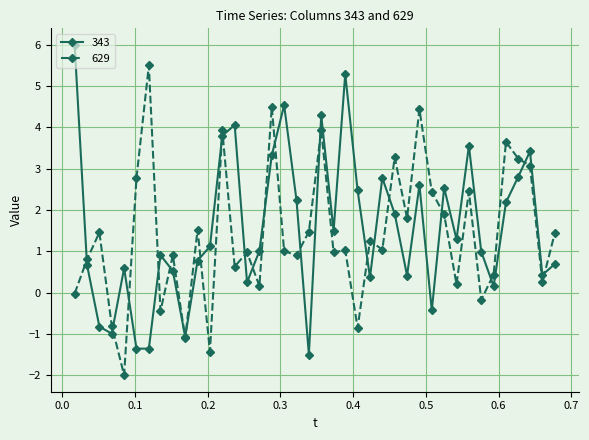

What is the value of the 629 point at the 8th from the left?

-0.4